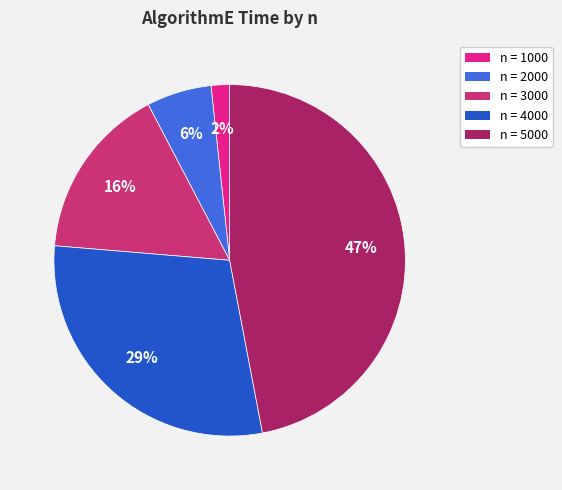

Rank the categories by value from highest to lowest.

n = 5000, n = 4000, n = 3000, n = 2000, n = 1000